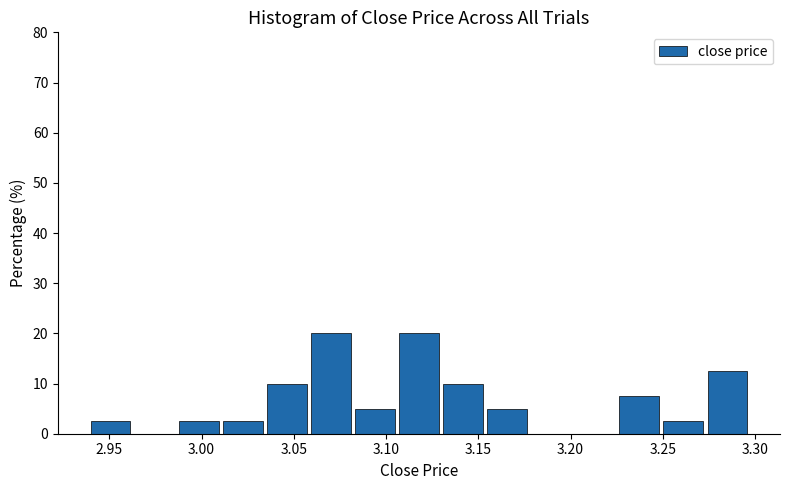

Reading left to right, list every bar in this chart as the range it spans on the x-axis followed by its height. Neither the bar edges nor the heights are printed on the chart, so give them approximately, as read against the axes.

2.940 to 2.965: 3
2.965 to 2.990: 0
2.990 to 3.010: 3
3.010 to 3.035: 3
3.035 to 3.060: 10
3.060 to 3.085: 20
3.085 to 3.105: 5
3.105 to 3.130: 20
3.130 to 3.155: 10
3.155 to 3.180: 5
3.180 to 3.205: 0
3.205 to 3.225: 0
3.225 to 3.250: 8
3.250 to 3.275: 3
3.275 to 3.300: 13